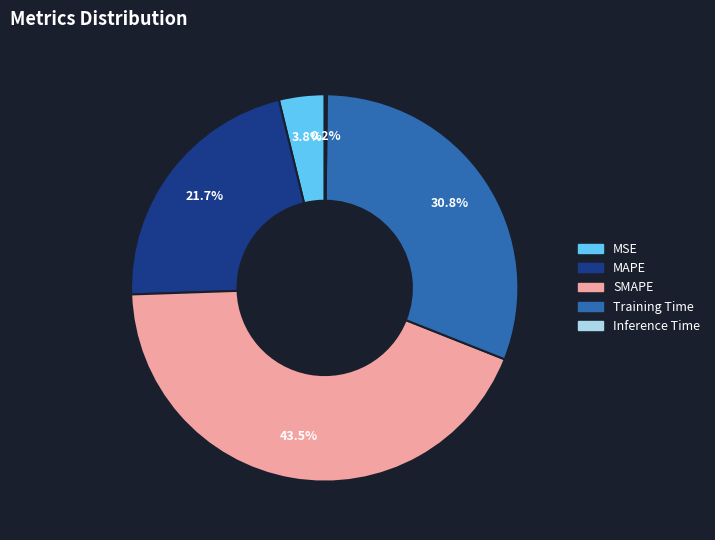

What percentage is NOT represented by MSE?

96.2%